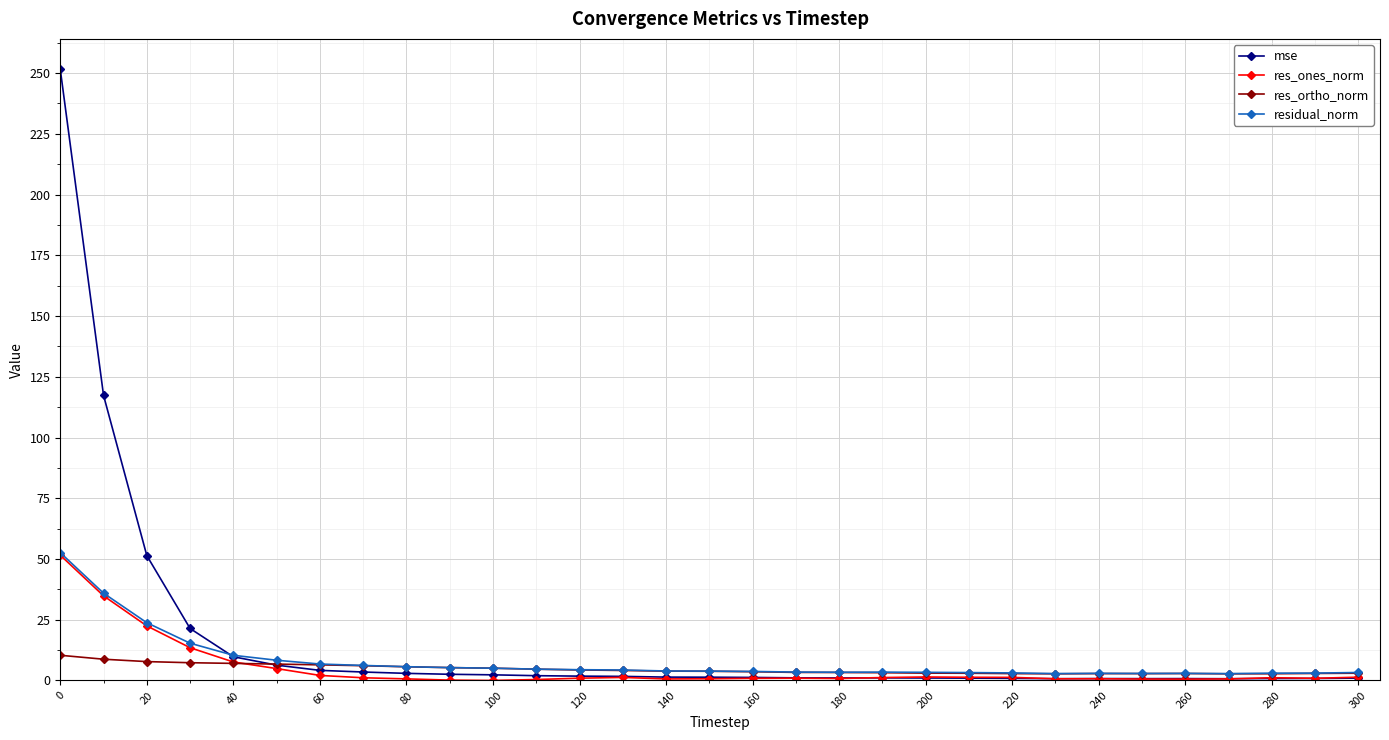

What is the maximum value for residual_norm?

52.6